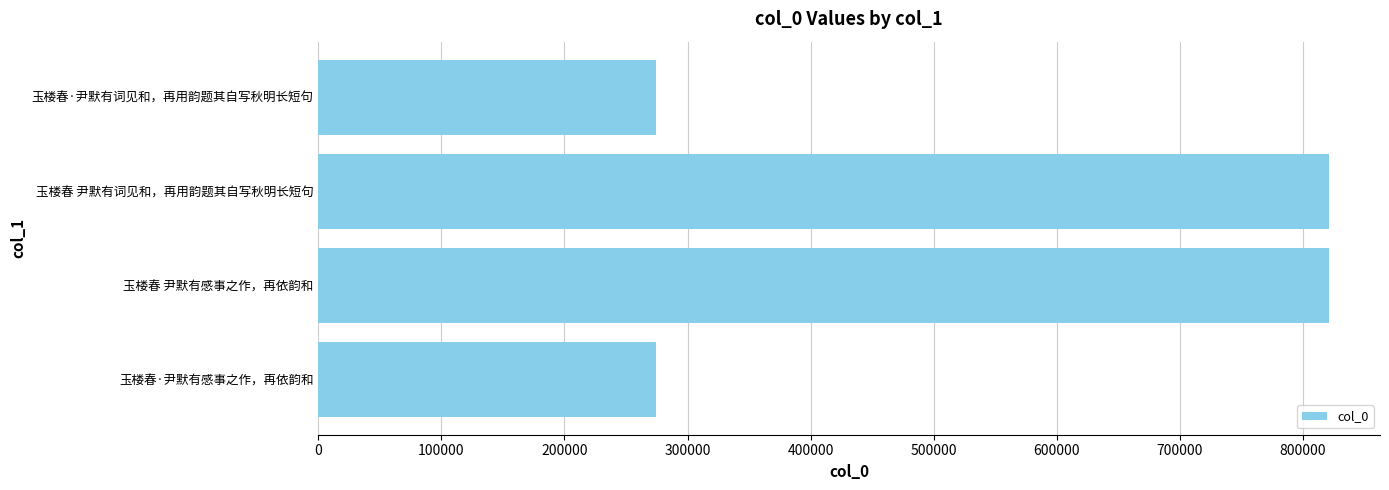

How many categories are shown in the chart?

4